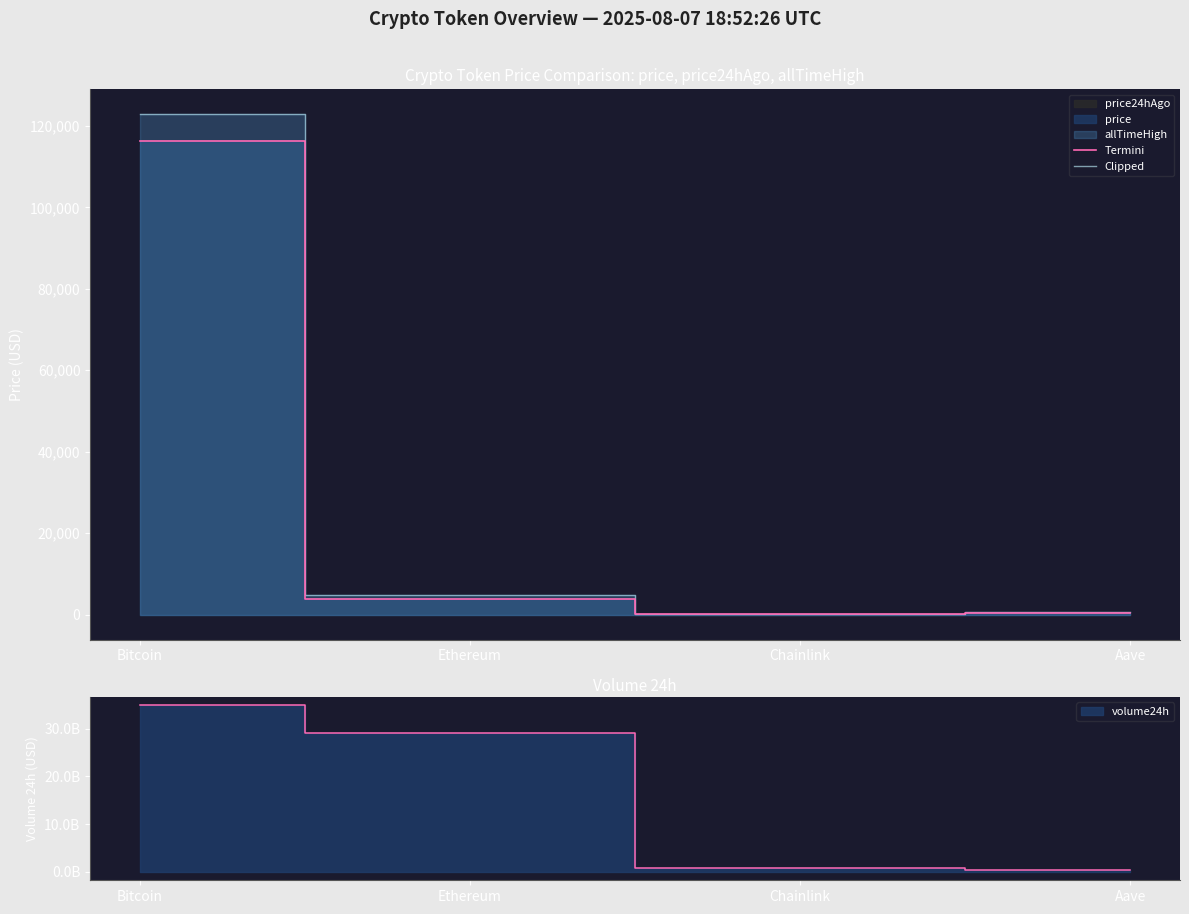

How many interior local valleys does the Clipped series have?

1